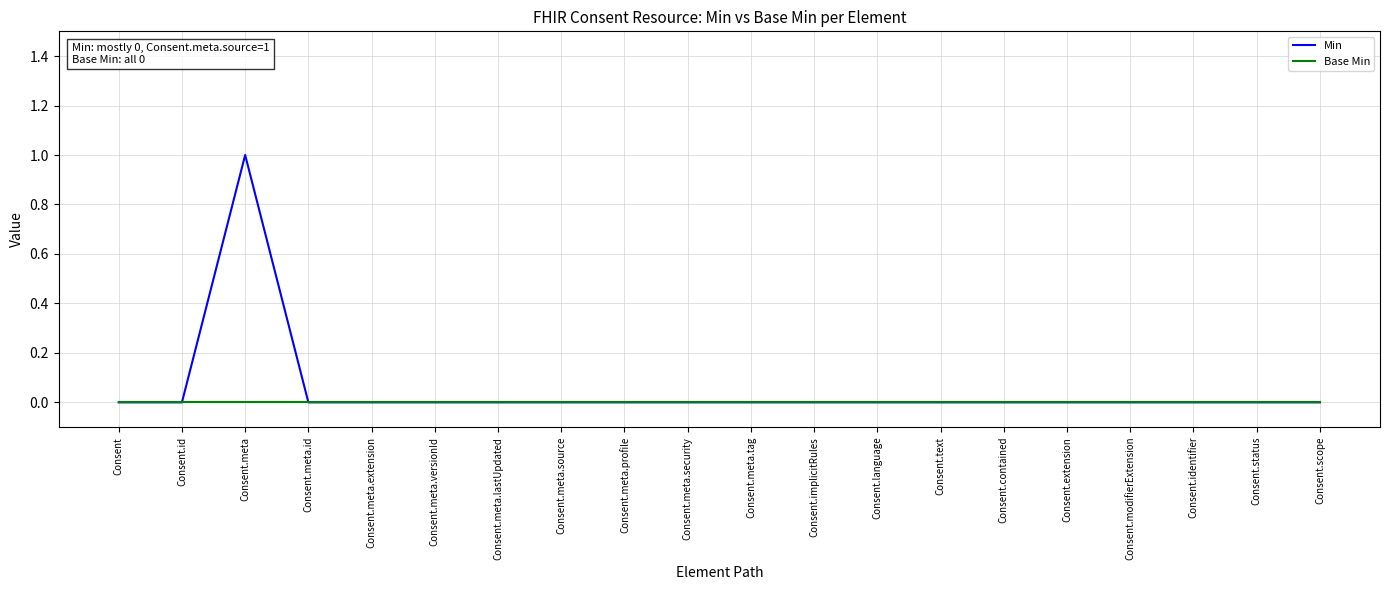

Reading left to right, extract all data points from this chart.

Min: Consent=0	Consent.id=0	Consent.meta=1	Consent.meta.id=0	Consent.meta.extension=0	Consent.meta.versionId=0	Consent.meta.lastUpdated=0	Consent.meta.source=0	Consent.meta.profile=0	Consent.meta.security=0	Consent.meta.tag=0	Consent.implicitRules=0	Consent.language=0	Consent.text=0	Consent.contained=0	Consent.extension=0	Consent.modifierExtension=0	Consent.identifier=0	Consent.status=0	Consent.scope=0
Base Min: Consent=0	Consent.id=0	Consent.meta=0	Consent.meta.id=0	Consent.meta.extension=0	Consent.meta.versionId=0	Consent.meta.lastUpdated=0	Consent.meta.source=0	Consent.meta.profile=0	Consent.meta.security=0	Consent.meta.tag=0	Consent.implicitRules=0	Consent.language=0	Consent.text=0	Consent.contained=0	Consent.extension=0	Consent.modifierExtension=0	Consent.identifier=0	Consent.status=0	Consent.scope=0